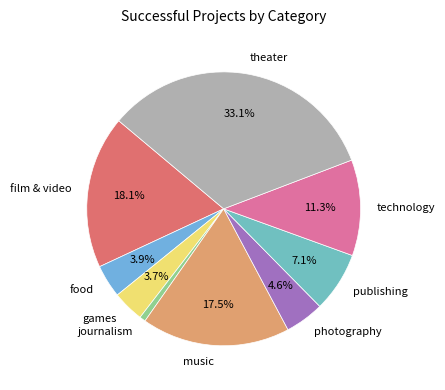

True or false: film & video accounts for 30% of the total.

False